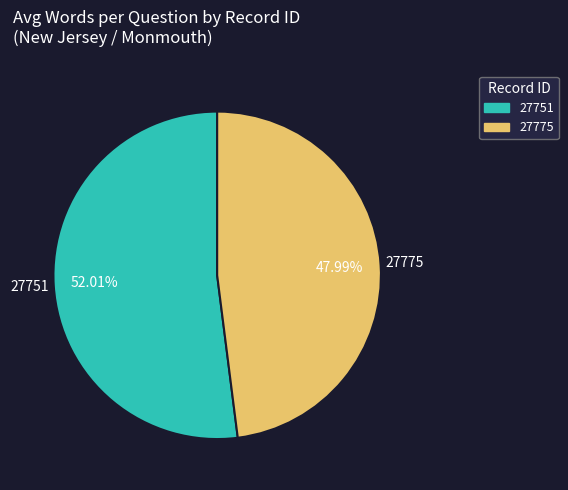

To the nearest percent, what is the difference between the 27775 and 27751 slice percentages?

4%